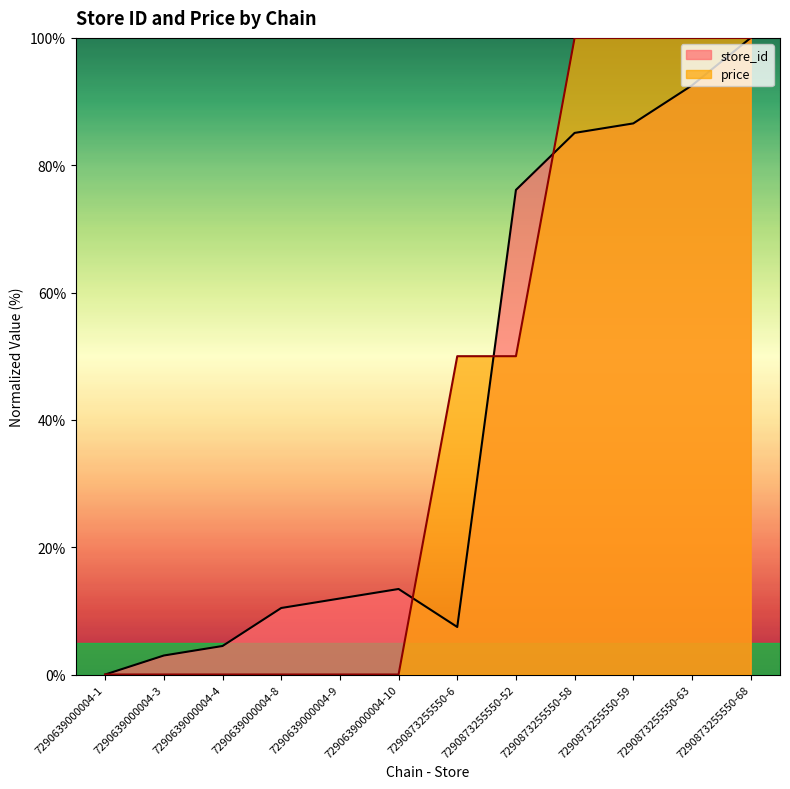

What is the total value across all series at 7290639000004-4?

4.5